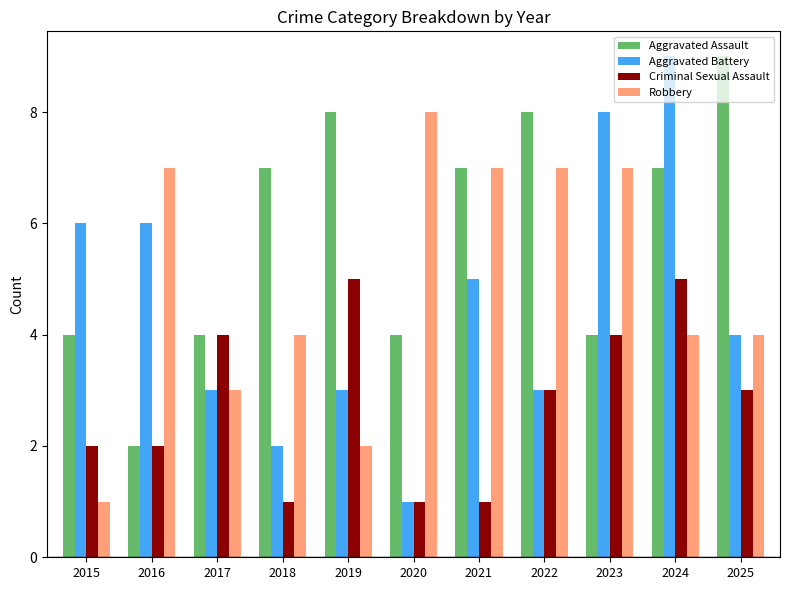

What is the sum of all Criminal Sexual Assault values?

31